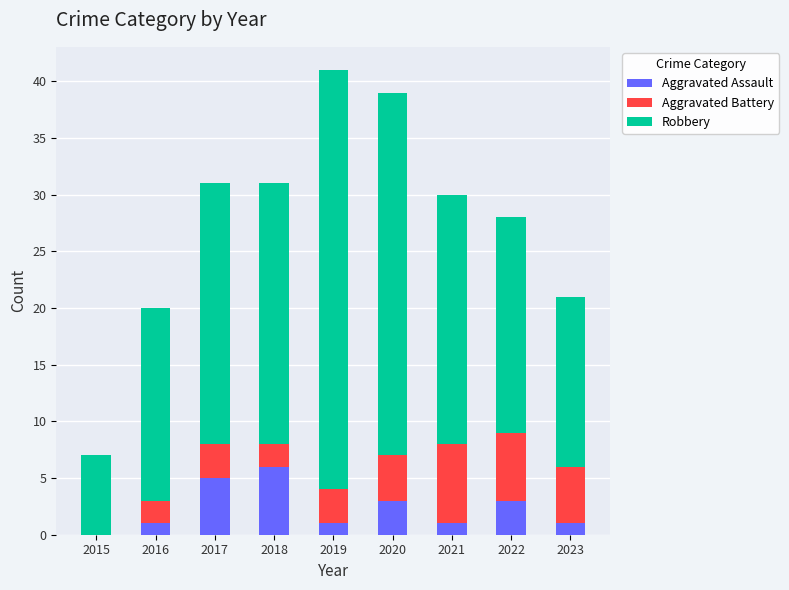

The Aggravated Assault series shows 1 at 2016. True or false?

True